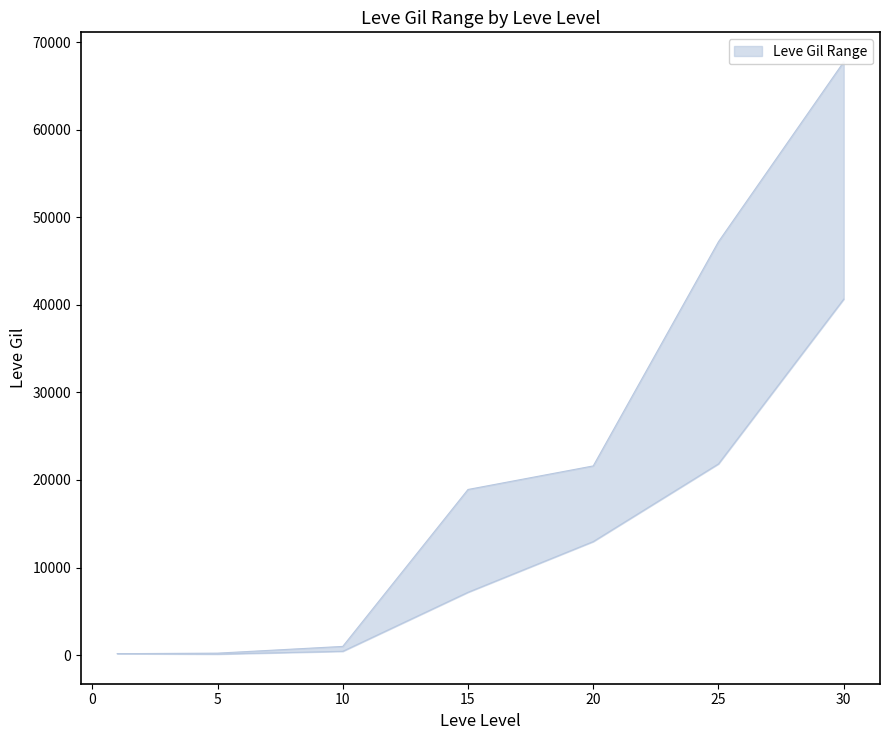

The value of Leve Gil lower at 30 is 61010. True or false?

False